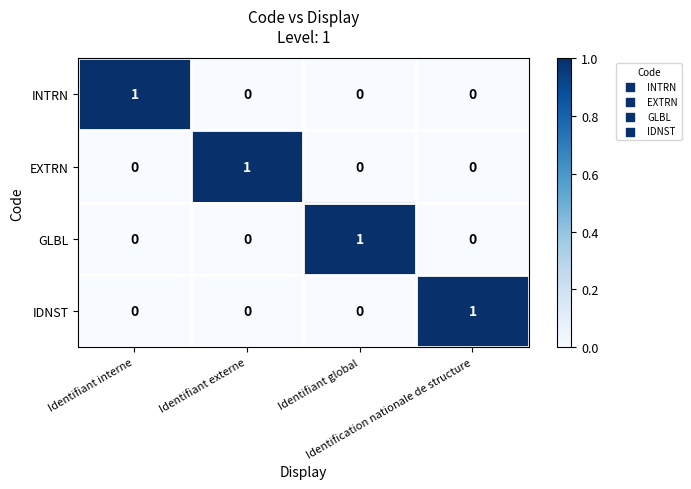

How many series are shown in this chart?

4